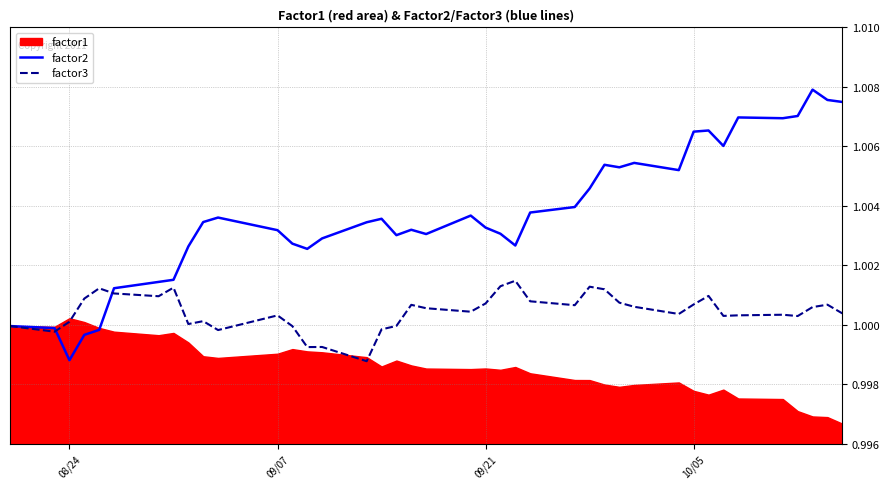

At which label does factor2 reach its minimum?

08/24